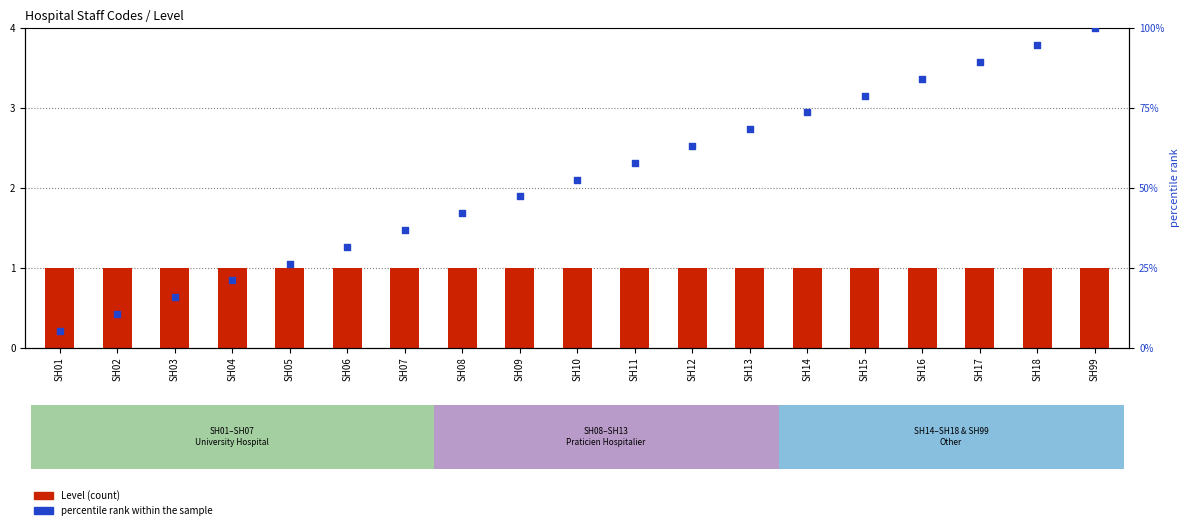

At which category is the sum across all series the highest?

SH99